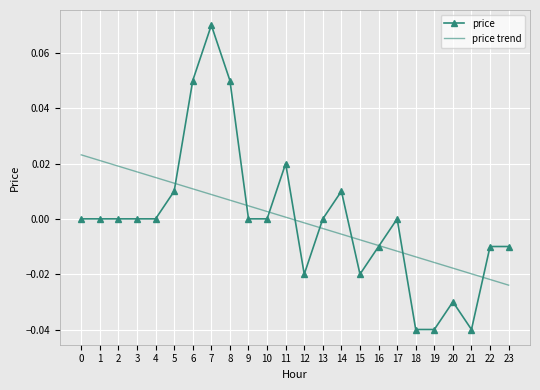

What are all the series names shown in the legend?

price, price trend